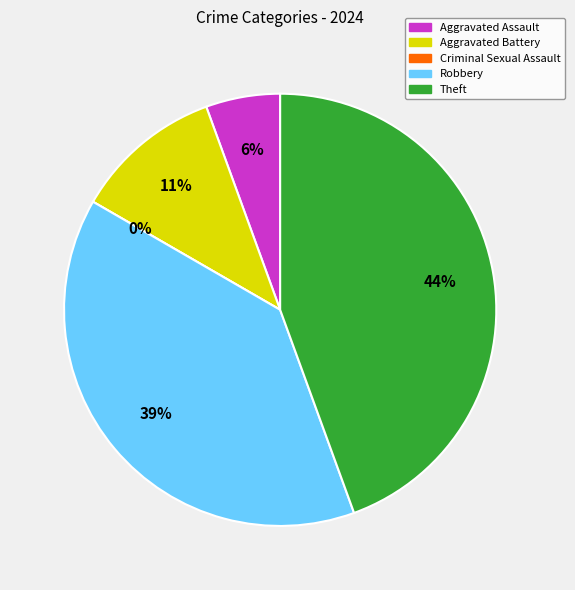

What percentage is the Aggravated Battery slice, to the nearest percent?

11%